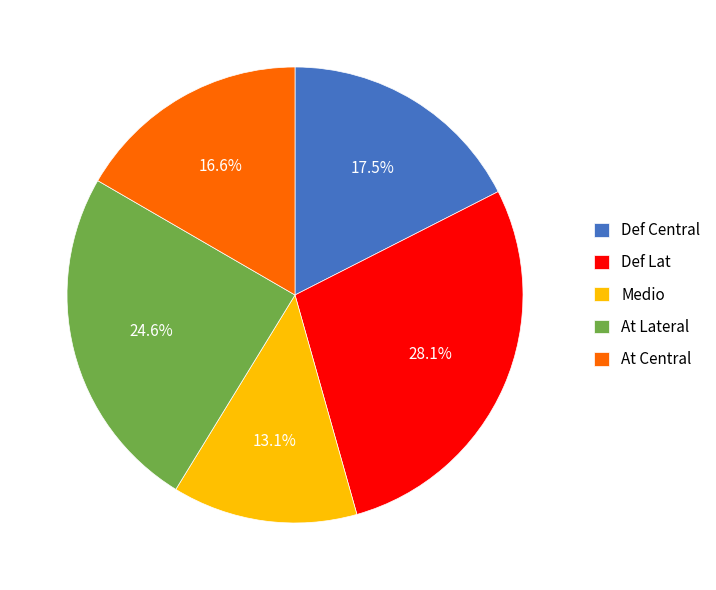

To the nearest percent, what is the difference between the largest and smallest slice percentages?

15%